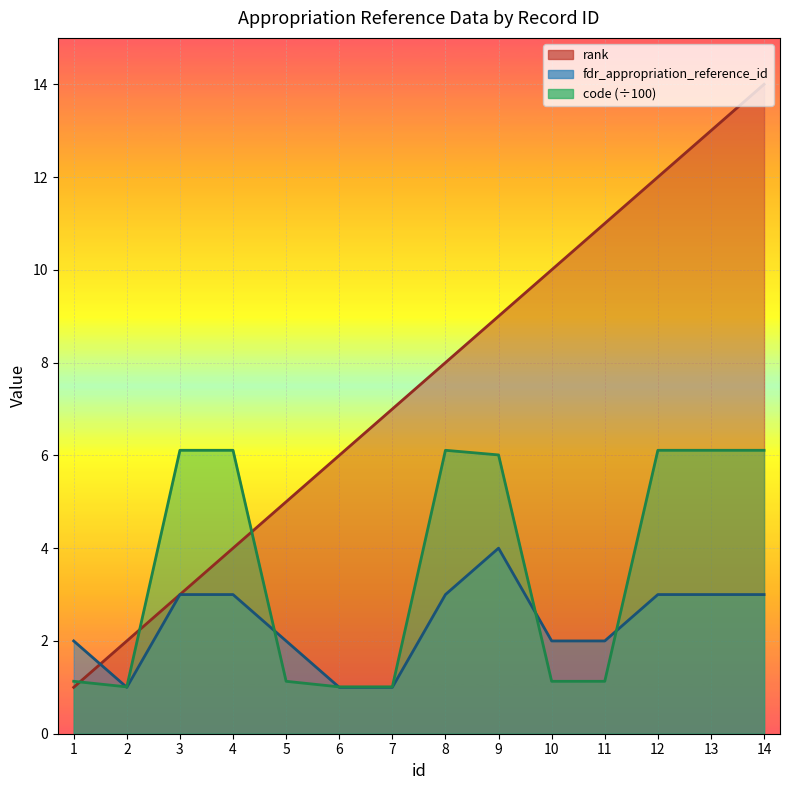

Is the value of rank at 3 greater than the value of fdr_appropriation_reference_id at 1?

Yes